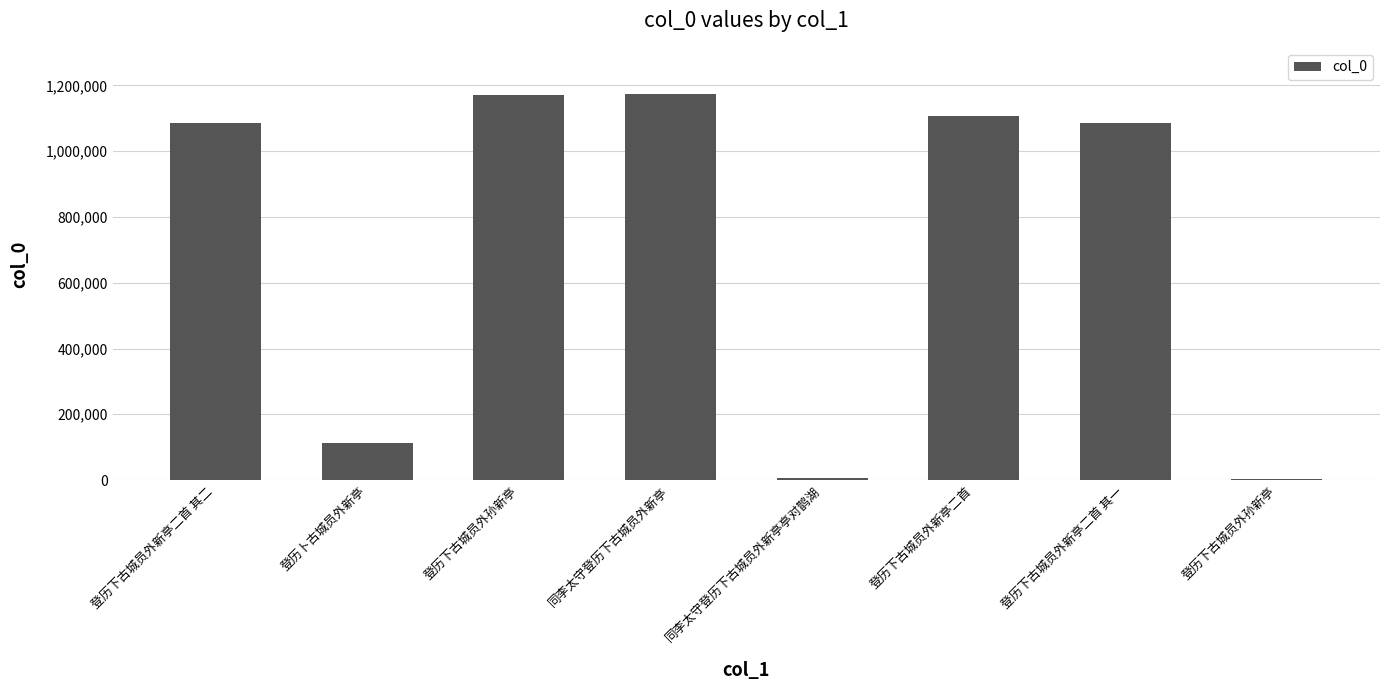

The chart shows a value of 1698 at 登历下古城员外孙新亭. True or false?

False